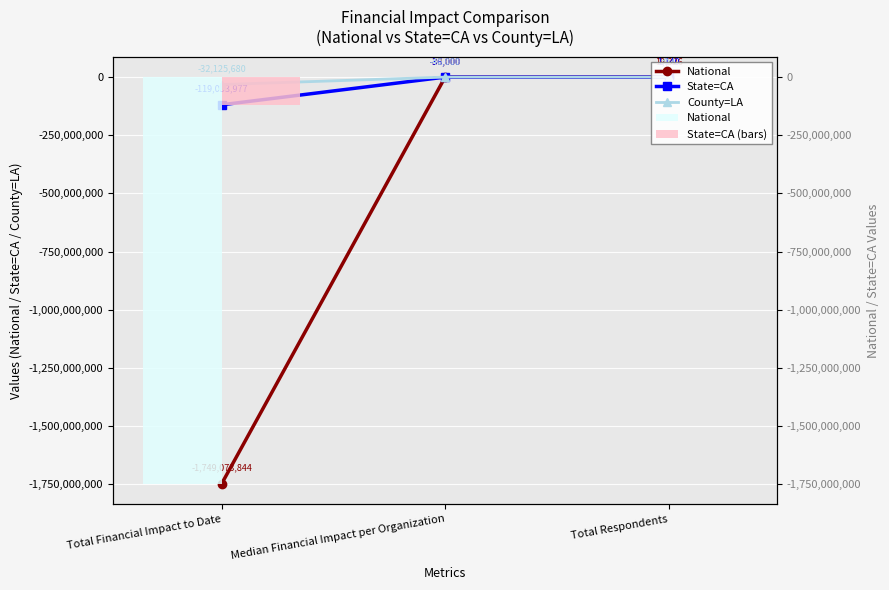

What is the sum of all National values?

-1749084518